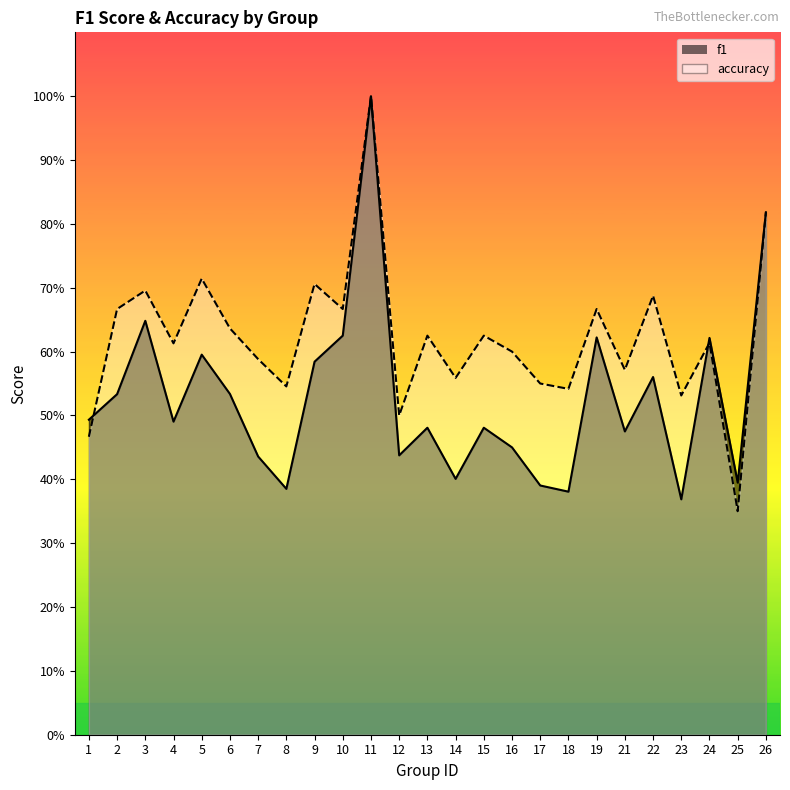

What is the average value of the accuracy series?

0.6